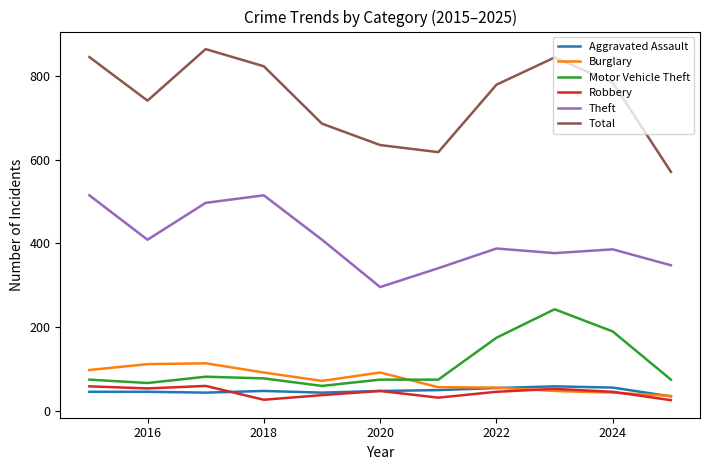

Which series has the largest total across all categories?

Total